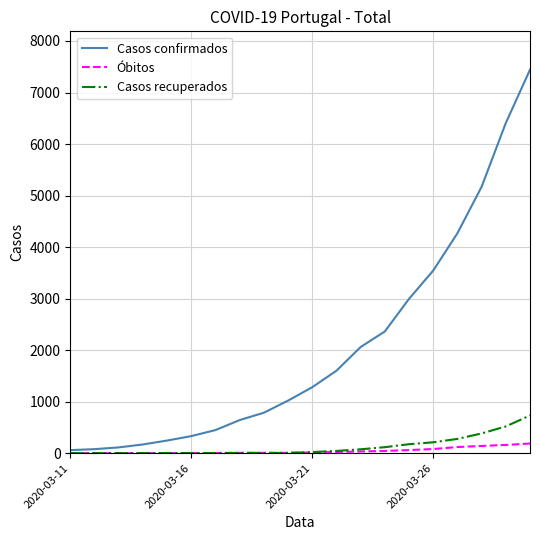

How many distinct data groups are displayed?

3